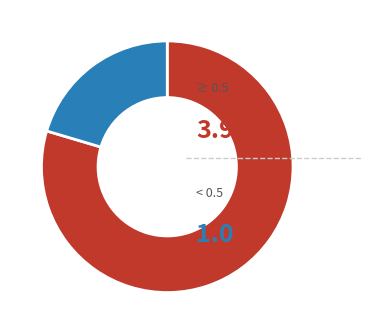

Does any single category account for the majority?

Yes